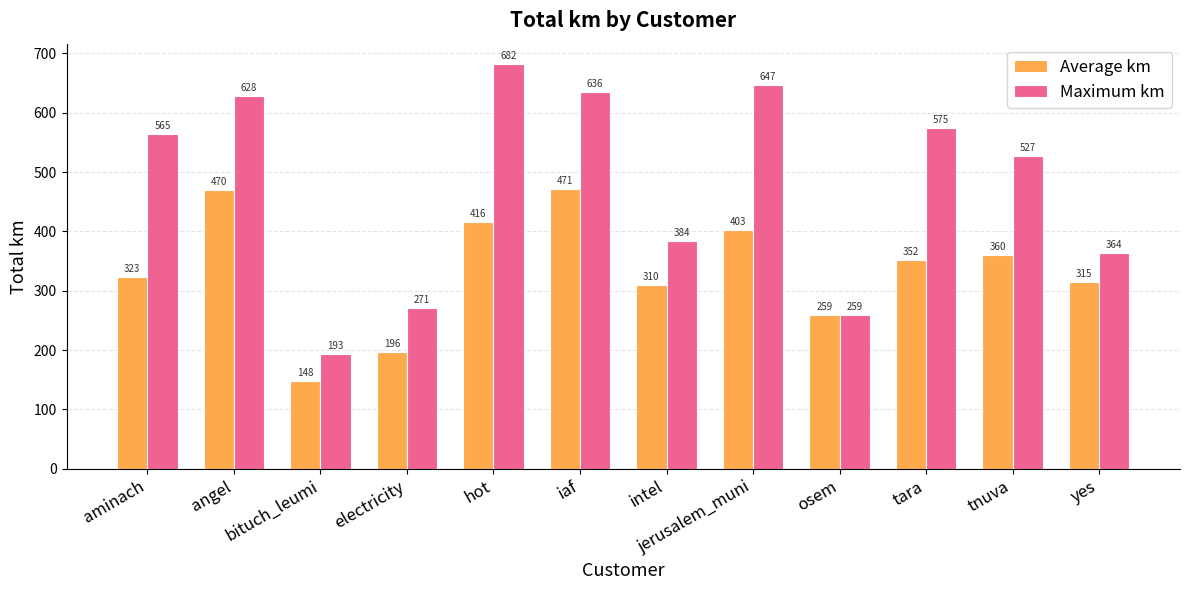

At intel, list the series in order from smallest to largest.

Average km, Maximum km